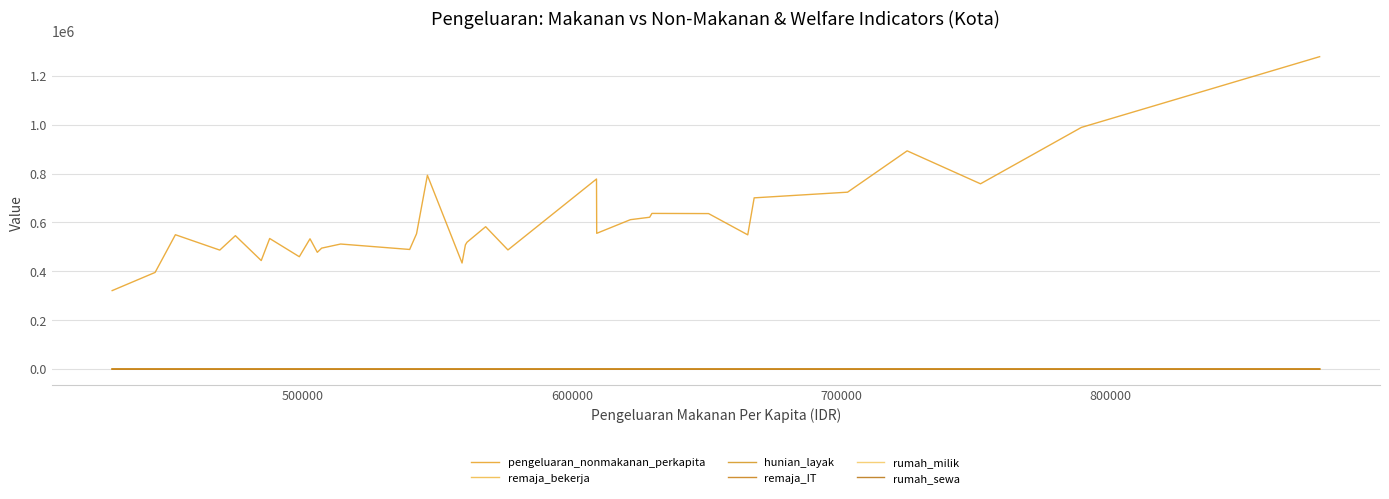

What is the greatest value displayed?

1278664.0